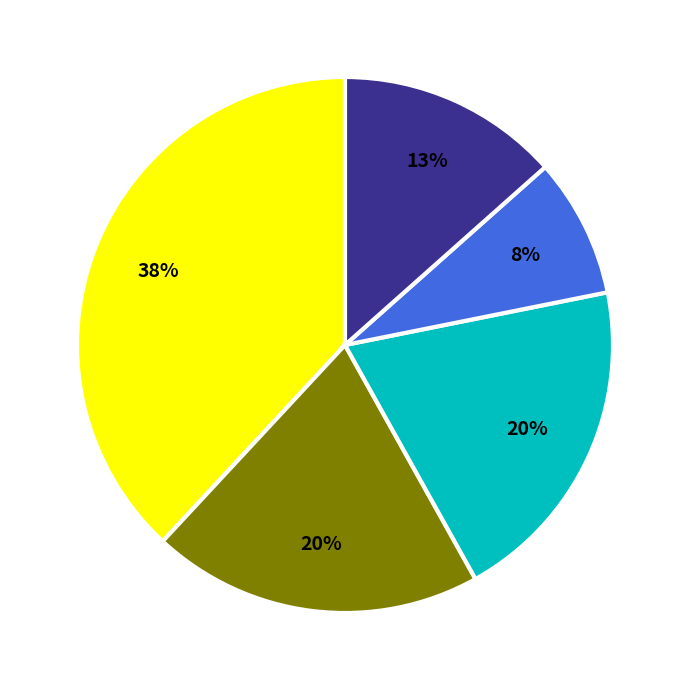

To the nearest percent, what is the difference between the largest and smallest slice percentages?

30%